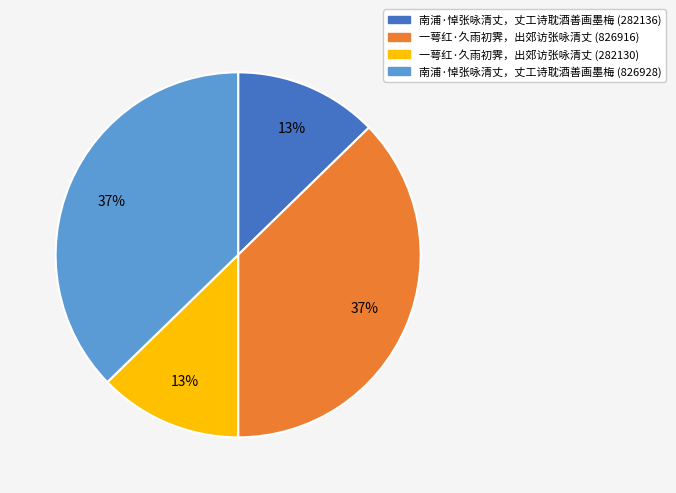

The 一萼红·久雨初霁，出郊访张咏清丈 (826916) slice represents 37% of the pie. True or false?

True